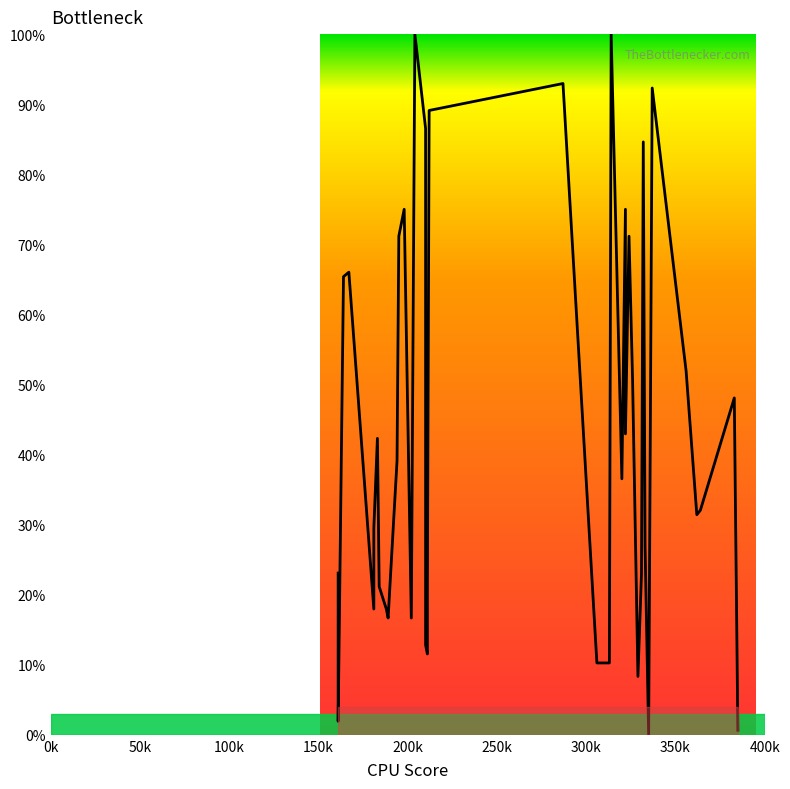

How many interior local valleys (lower than both neighbors) does the data have?

10